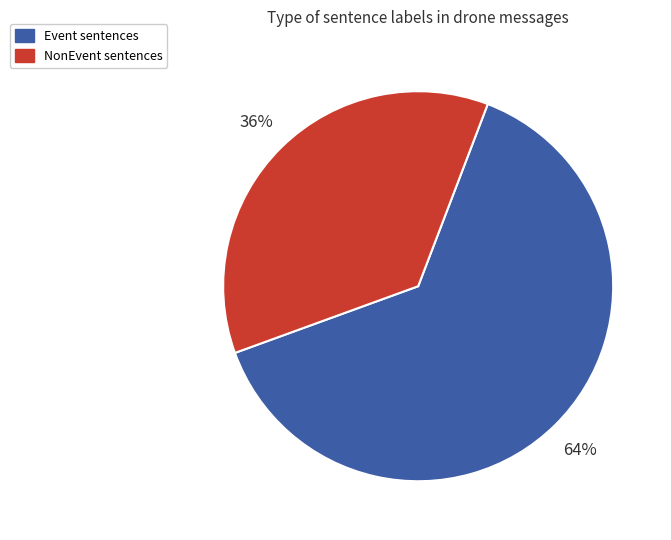

How many slices are in this pie chart?

2